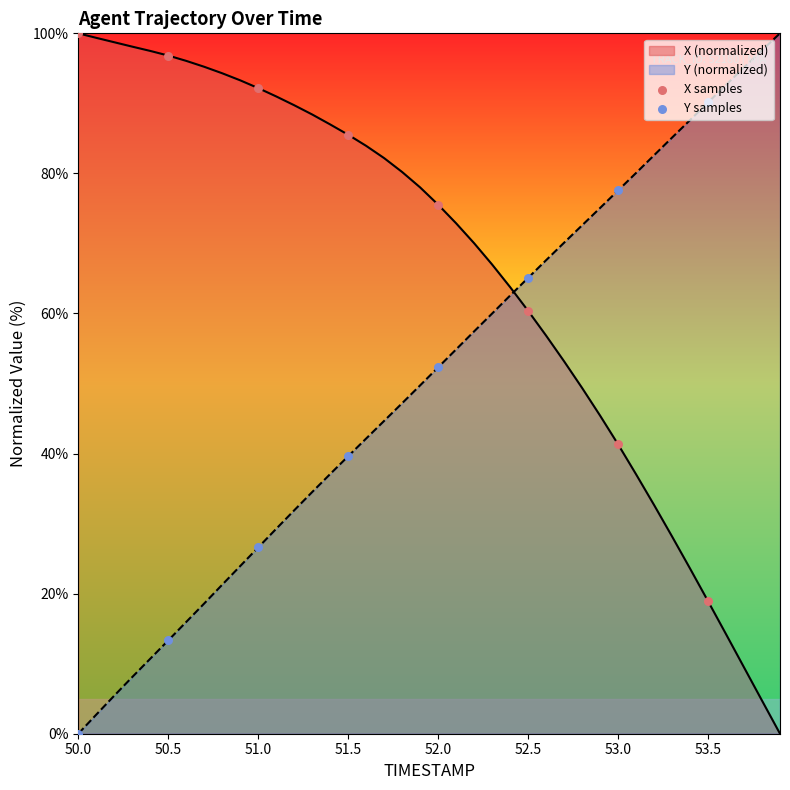

Is the value of Y samples at 51.0 greater than the value of X samples at 51.0?

No